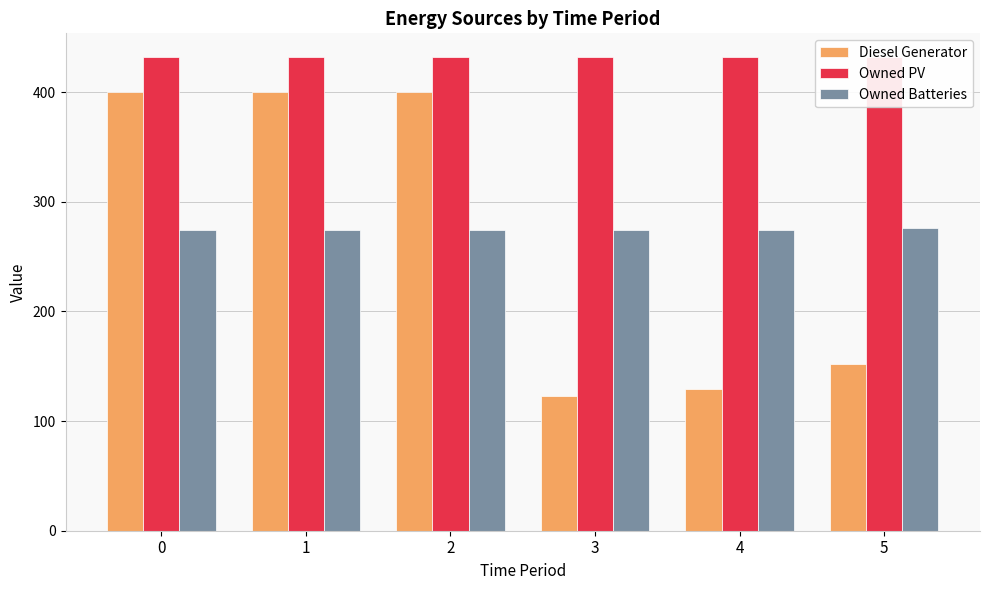

What is the difference between the highest and lowest values at 5?

280